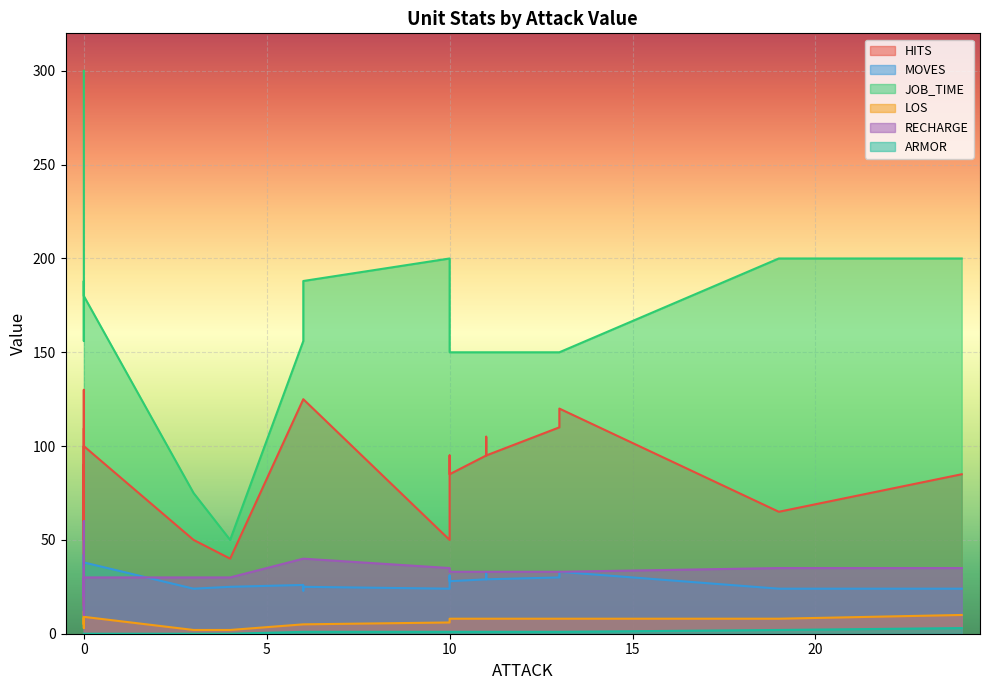

Rank the categories by HITS value from highest to lowest.

0, 6, 6, 6, 13, 0, 13, 0, 11, 0, 11, 10, 11, 0, 0, 0, 0, 24, 10, 10, 0, 0, 19, 0, 3, 10, 0, 4, 0